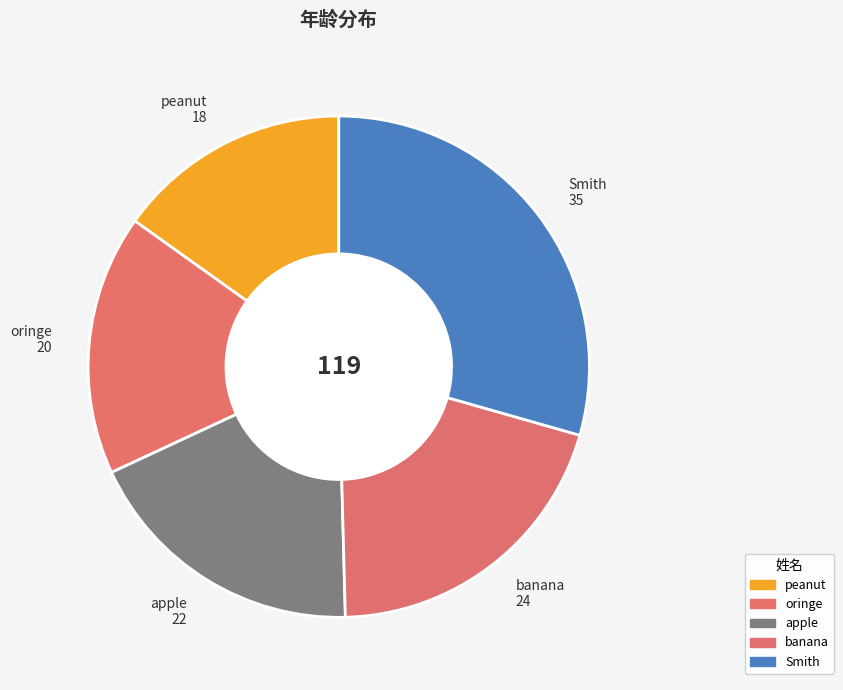

True or false: apple accounts for 18% of the total.

True